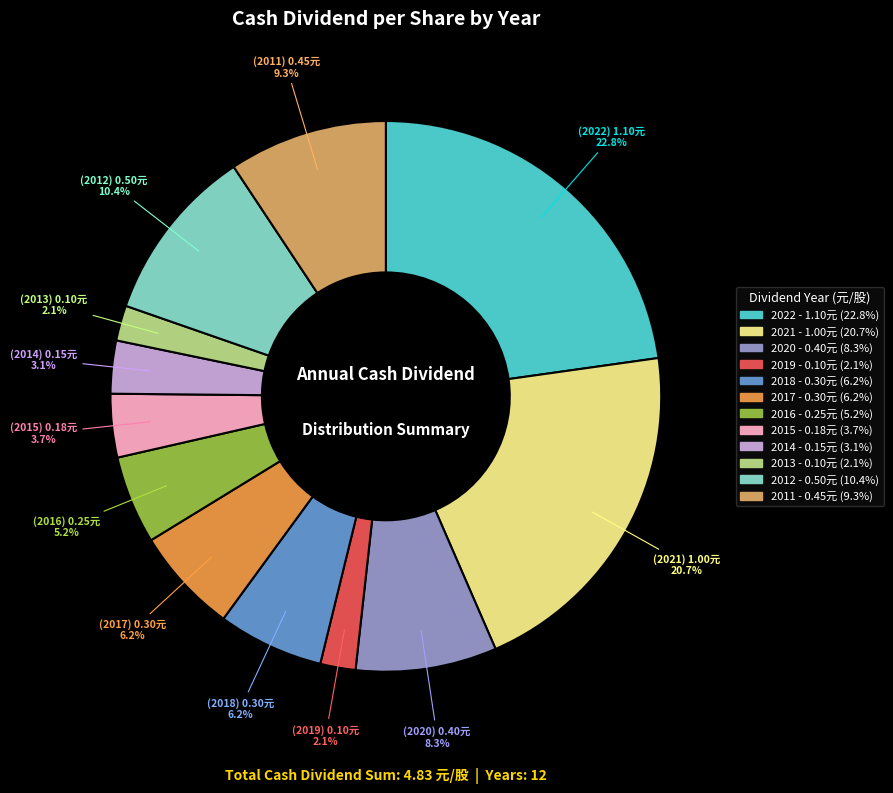

Which has a higher value, 2014 or 2021?

2021